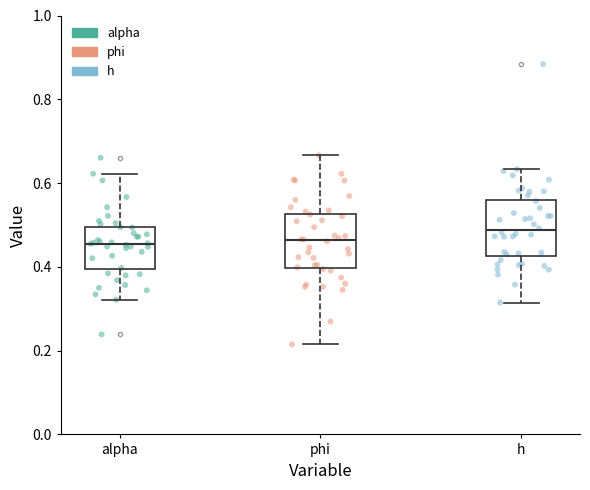

Reading left to right, transcribe this box plot: for each box, give where its median line is, the range the box spans, and where its two whiskers end, as read against the y-axis. The values are not printed on the chart, so give them approximately, as read against the axis.

alpha: median 0.46, box 0.40 to 0.50, whiskers 0.32 to 0.62
phi: median 0.46, box 0.40 to 0.52, whiskers 0.22 to 0.66
h: median 0.48, box 0.42 to 0.56, whiskers 0.32 to 0.64